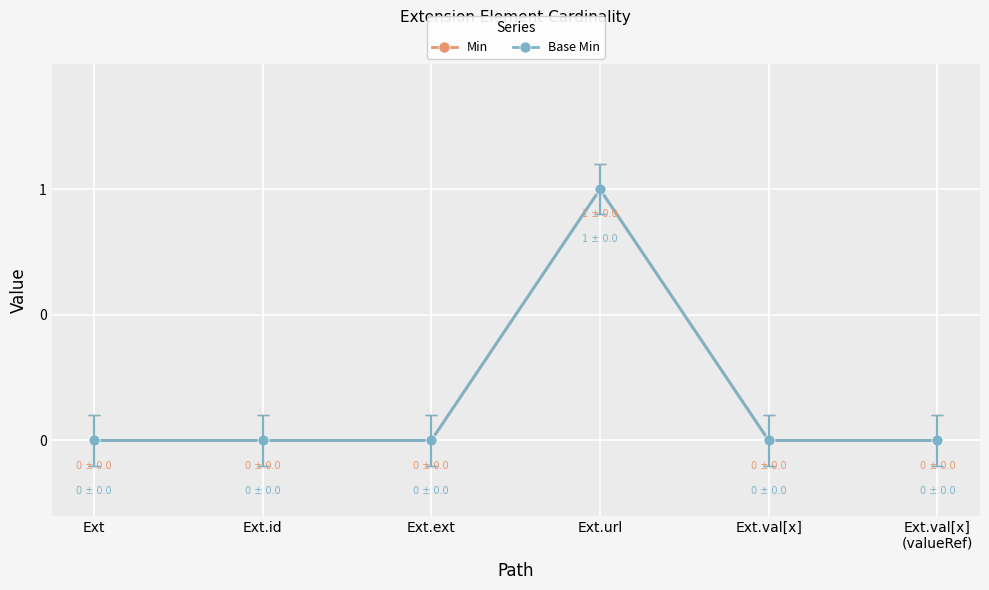

What is the difference between the maximum and second lowest values in the Base Min series?

1